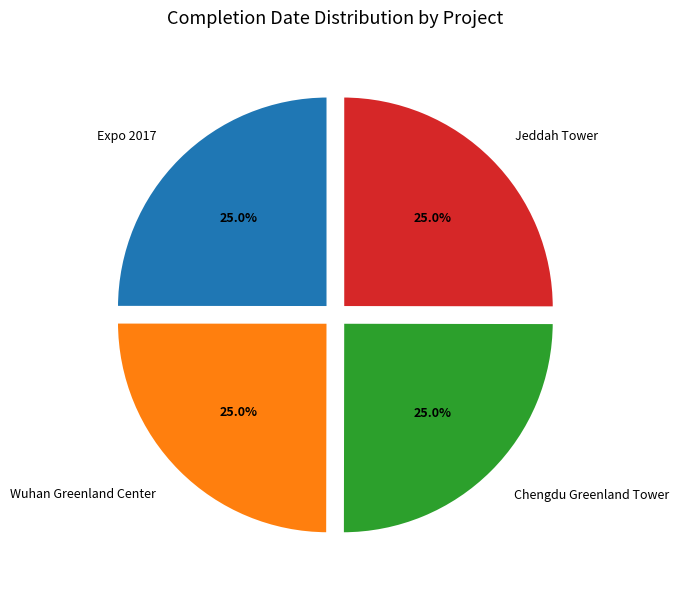

To the nearest percent, what portion does Expo 2017 represent?

25%